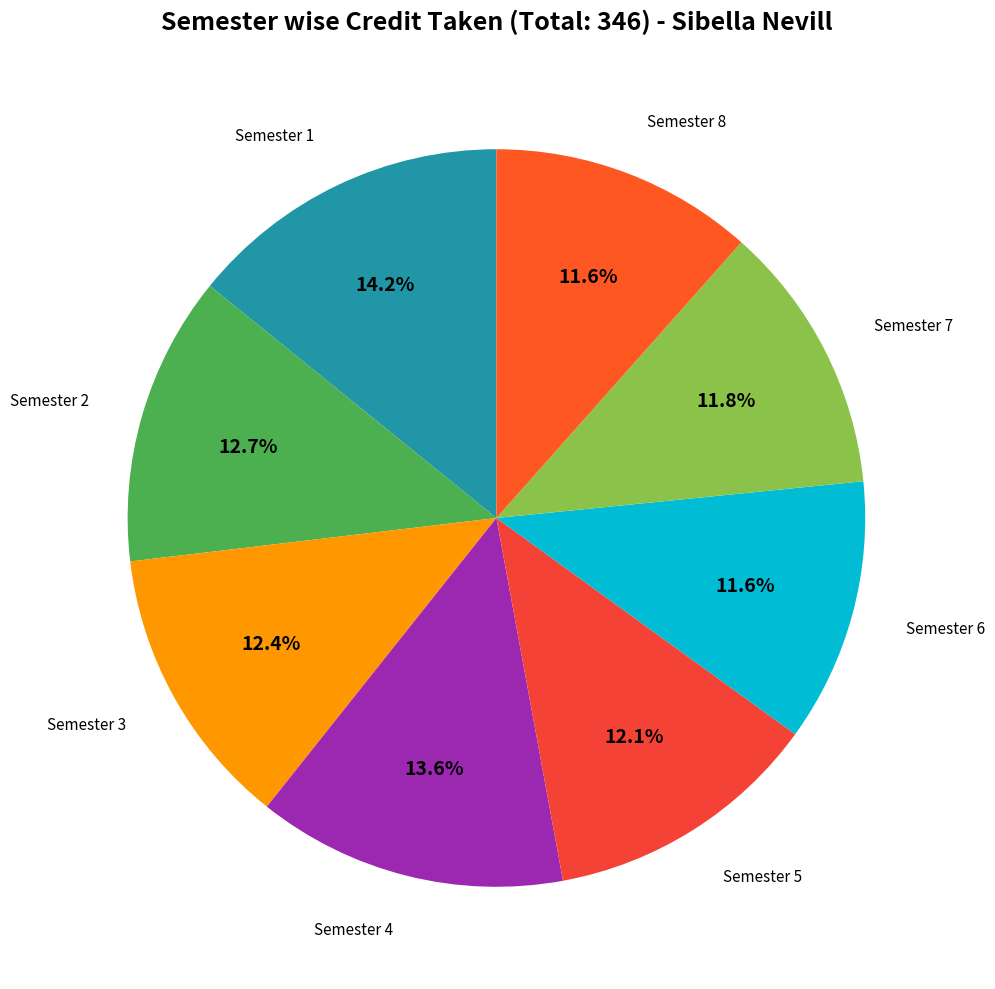

How many segments does this pie chart have?

8